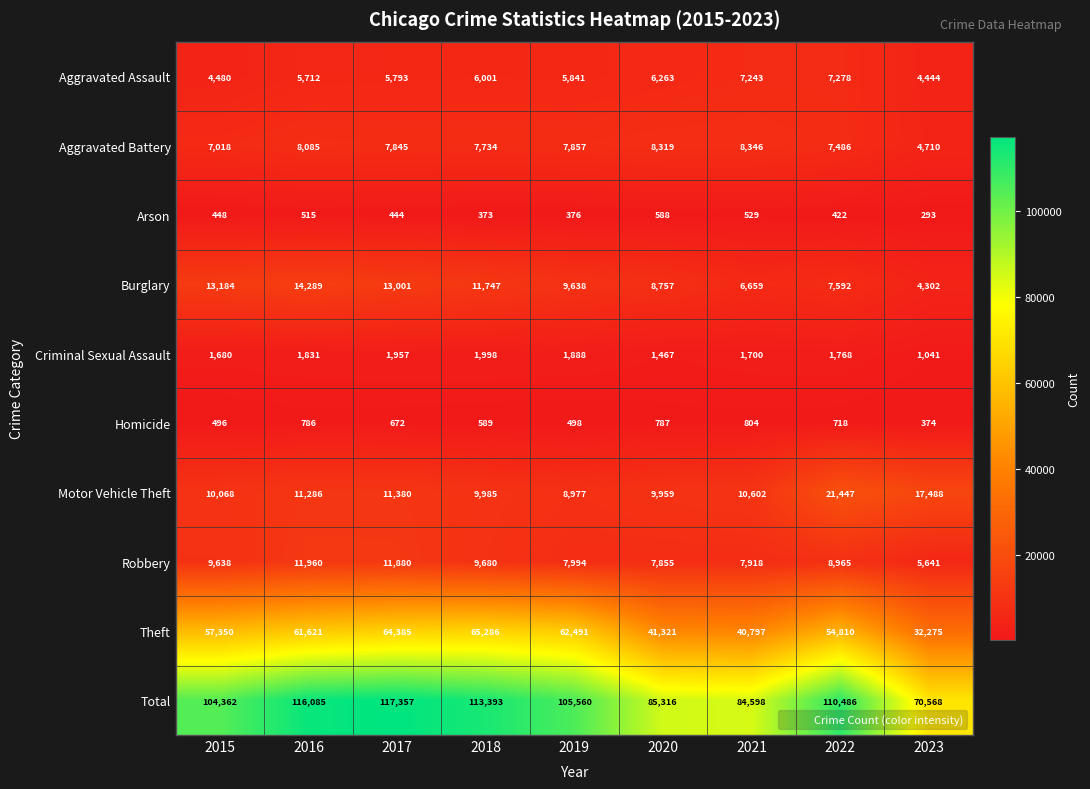

What is the average value of the Robbery series?

9059